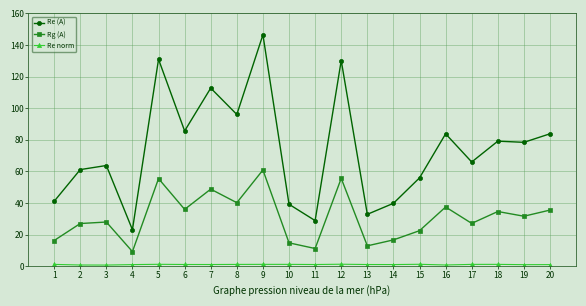

What is the value of the Rg (A) point at the 20th from the left?

35.6